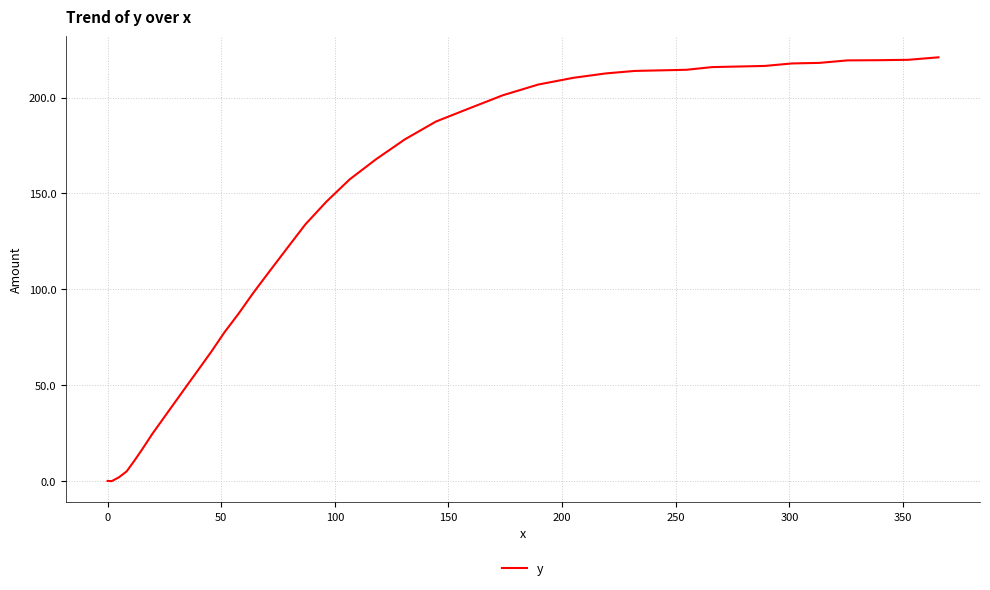

What is the greatest value displayed?

221.0